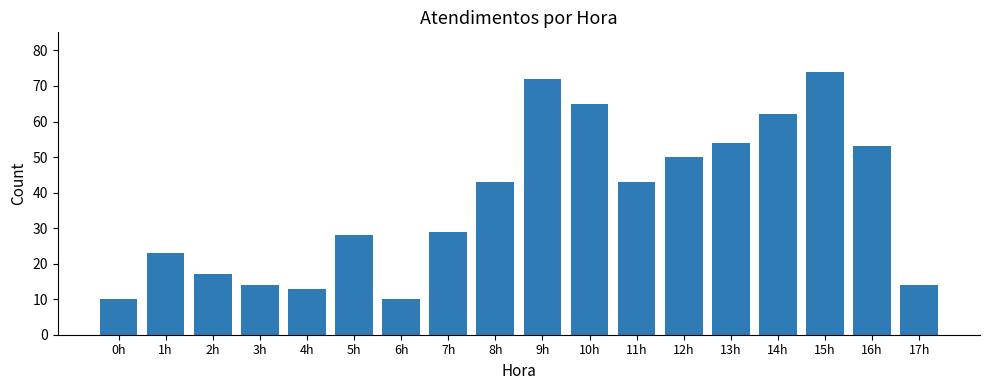

True or false: the data shows 10 at 6h.

True